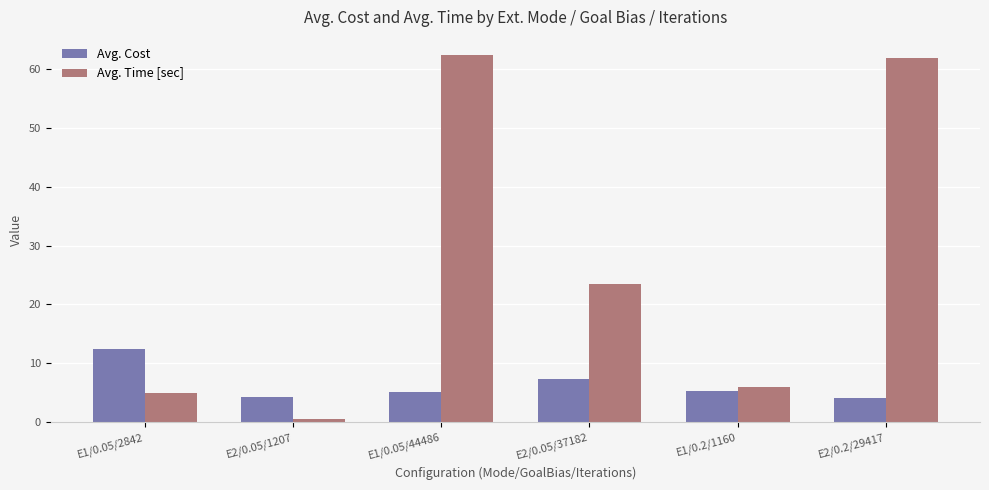

At how many categories does at least one series exceed 61?

2